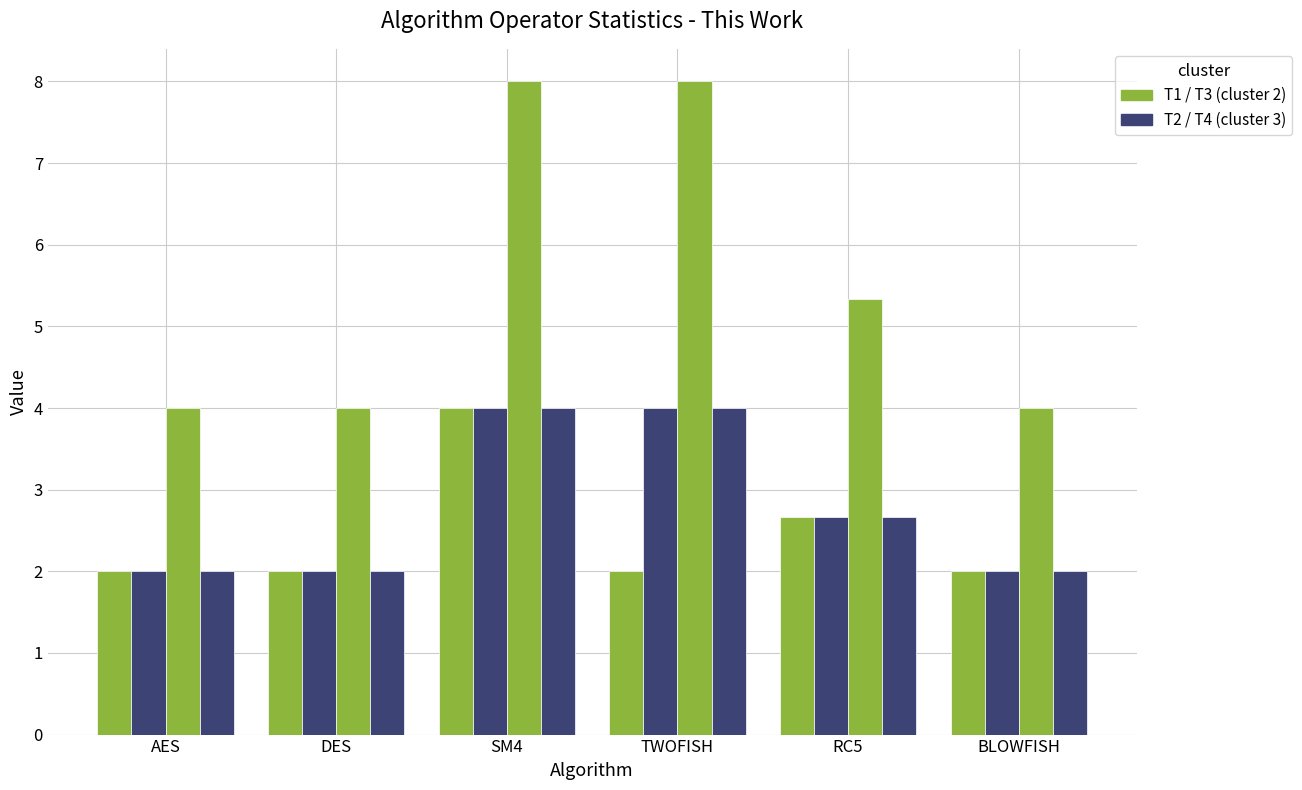

How many distinct data groups are displayed?

4